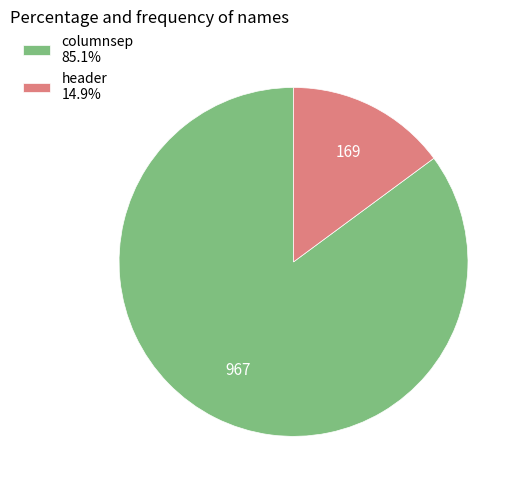

Is it true that header is 15% of the pie?

True